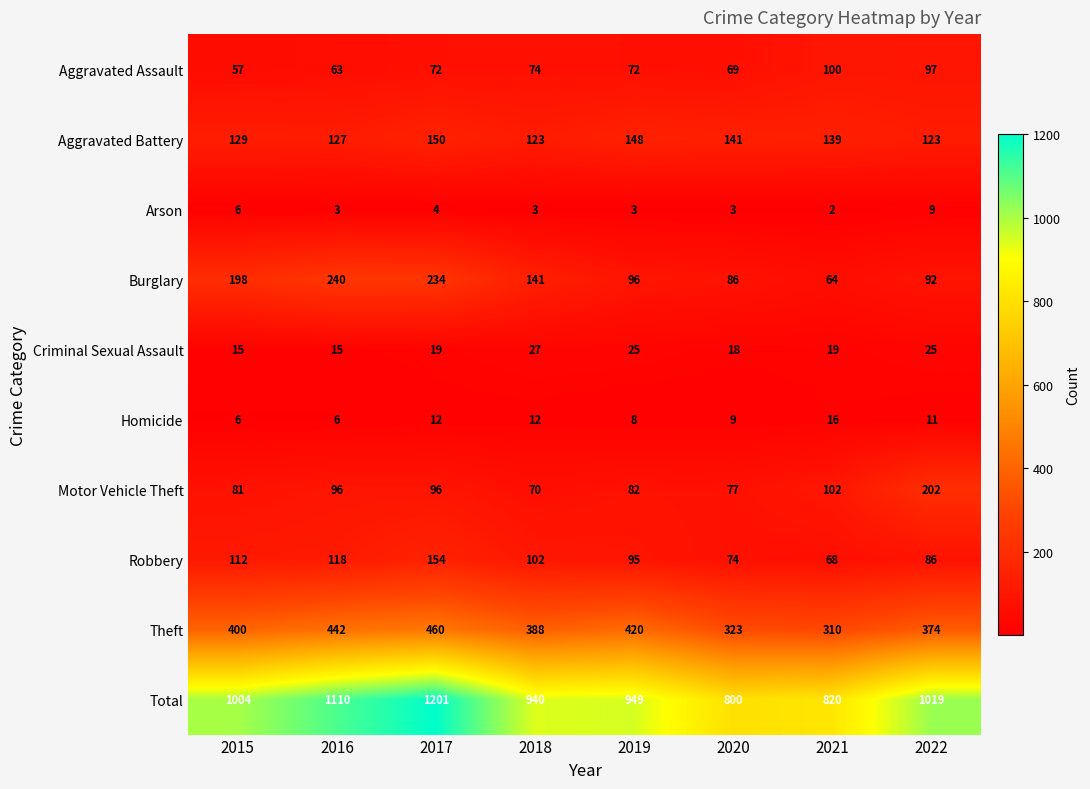

Is it true that Criminal Sexual Assault equals 27 at 2015?

False